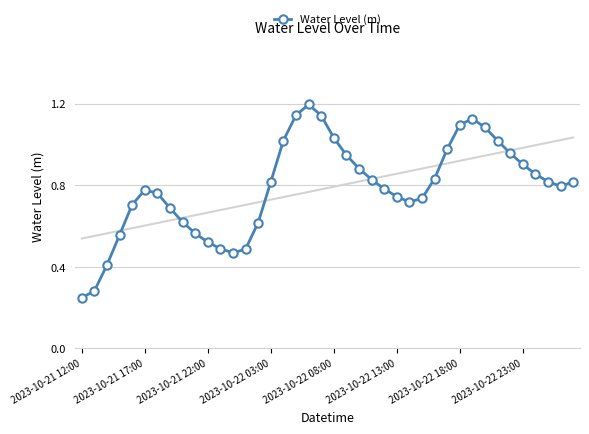

What is the smallest value displayed?

0.2